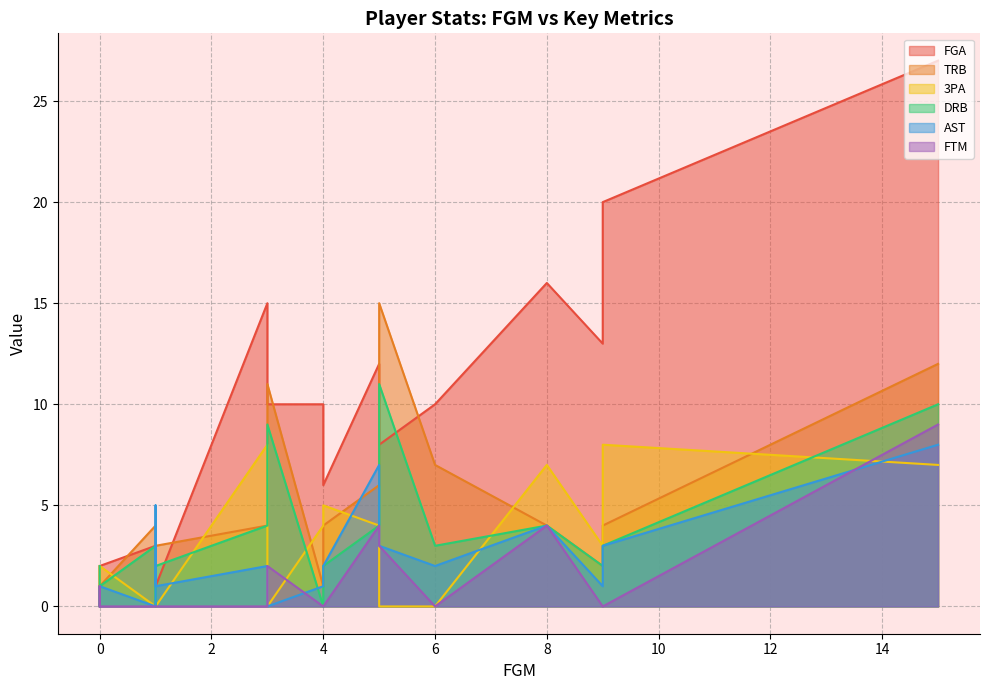

At how many categories does at least one series exceed 18?

2